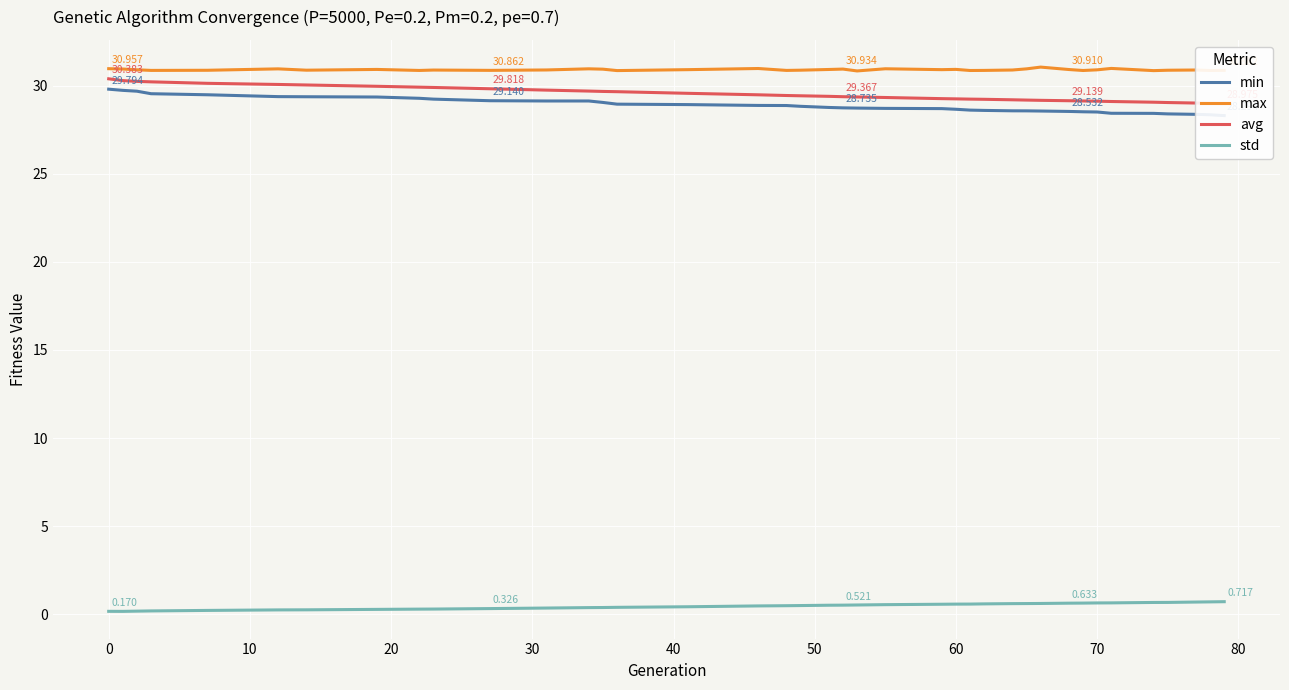

True or false: avg and min intersect in this chart.

False